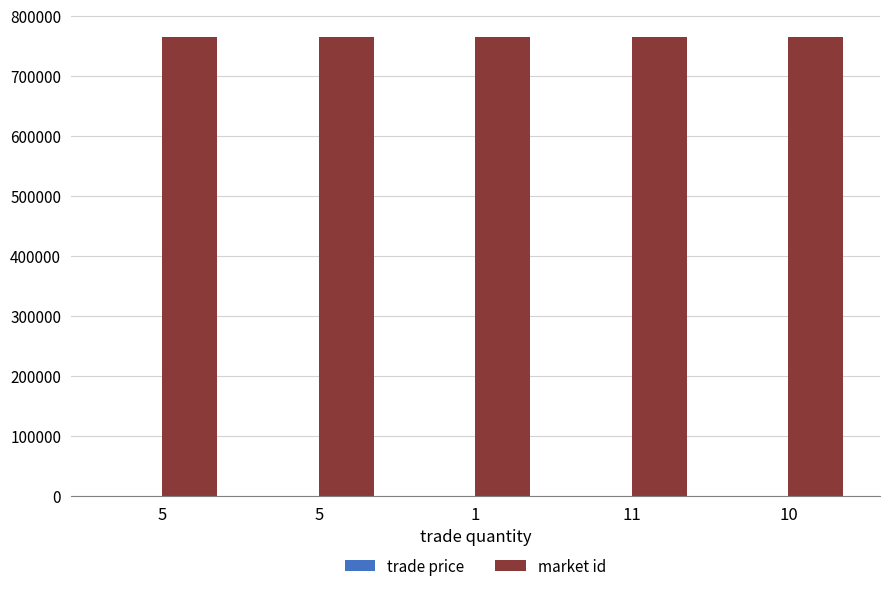

What is the sum of all market id values?

3821280.0